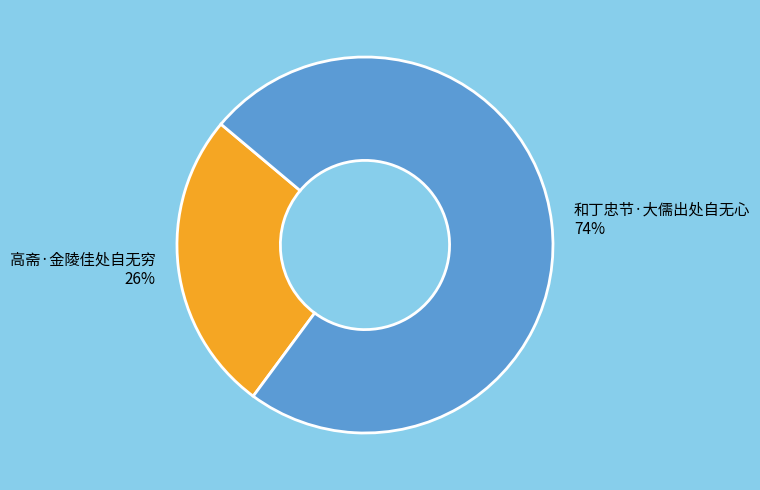

True or false: 高斋·金陵佳处自无穷 accounts for 26% of the total.

True